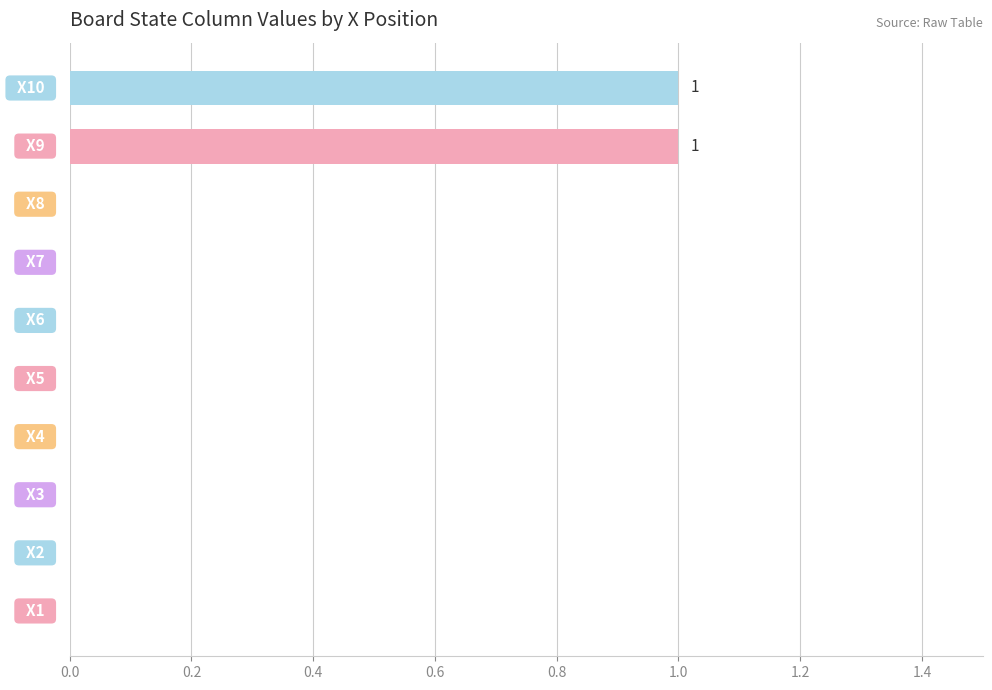

Are the bars horizontal?

Yes